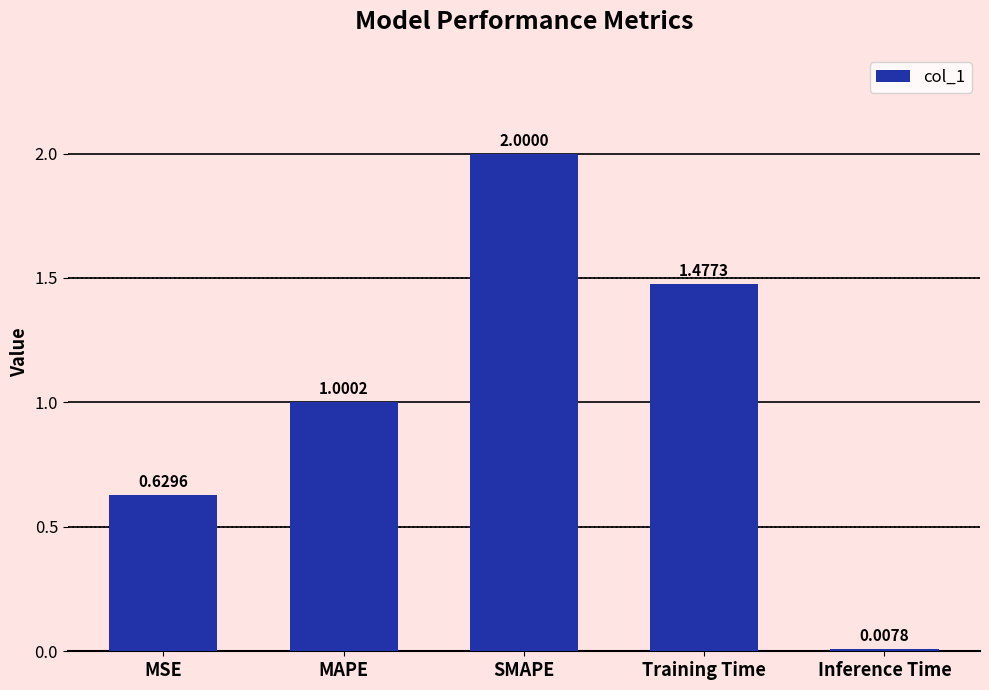

What is the difference between the maximum and minimum values?

2.0